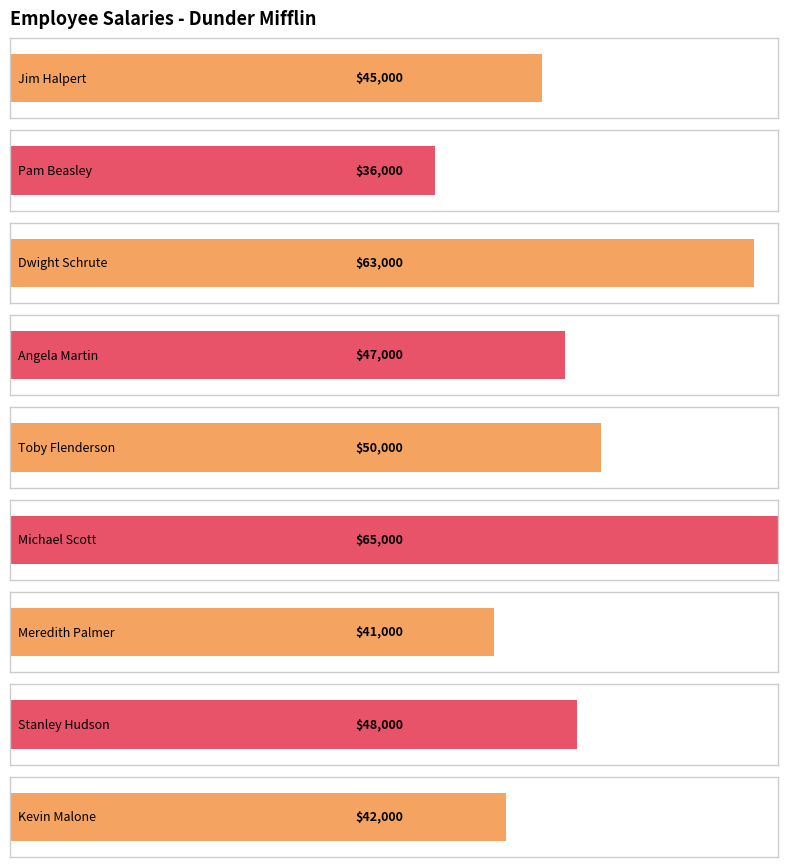

Reading left to right, list all the values displayed in this chart.

Jim Halpert=45000	Pam Beasley=36000	Dwight Schrute=63000	Angela Martin=47000	Toby Flenderson=50000	Michael Scott=65000	Meredith Palmer=41000	Stanley Hudson=48000	Kevin Malone=42000